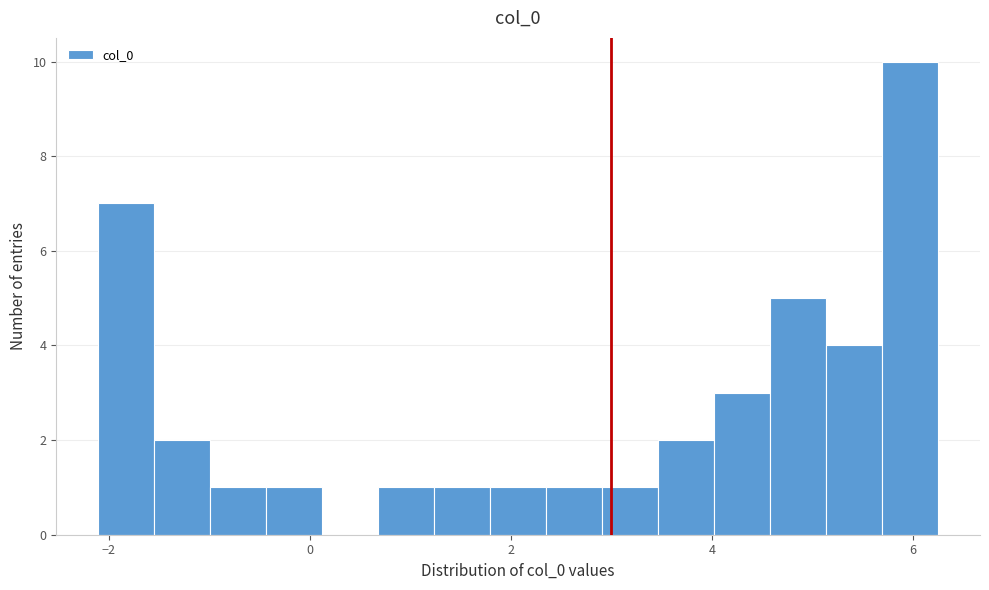

Read against the x-axis, roughly where is the centre of the tallest bar?

6.0